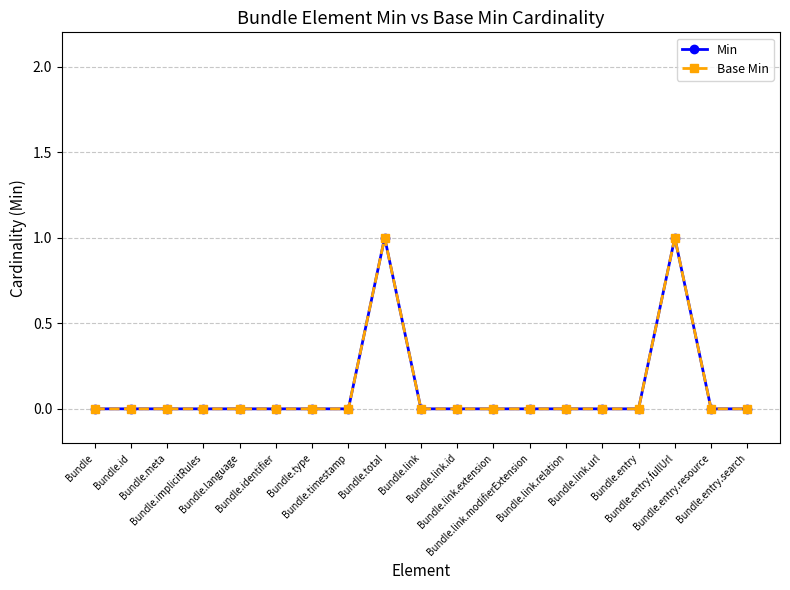

Reading left to right, extract all data points from this chart.

Min: 0	0	0	0	0	0	0	0	1	0	0	0	0	0	0	0	1	0	0
Base Min: 0	0	0	0	0	0	0	0	1	0	0	0	0	0	0	0	1	0	0